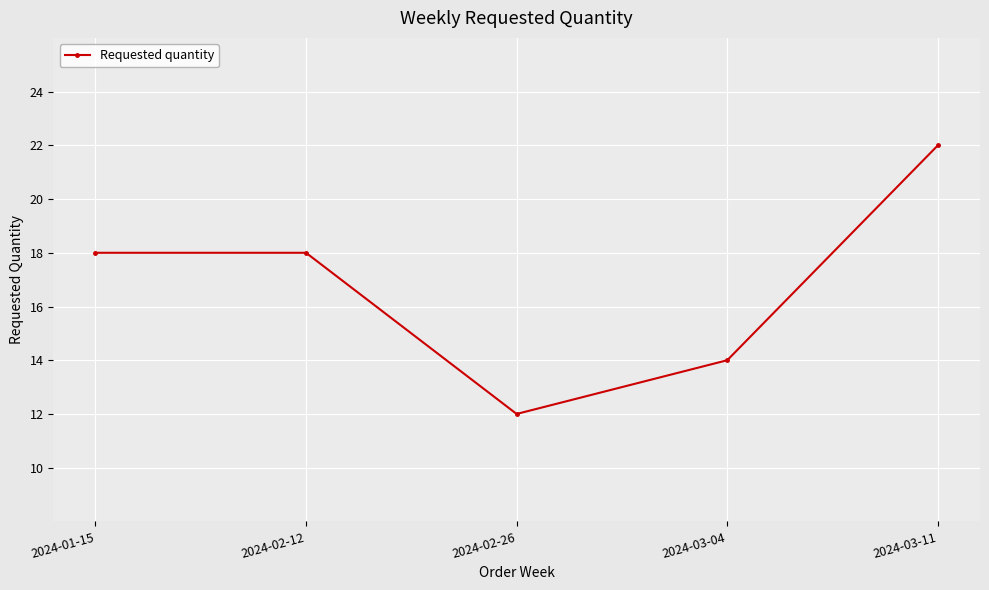

What is the value of the 3rd point from the left?

12